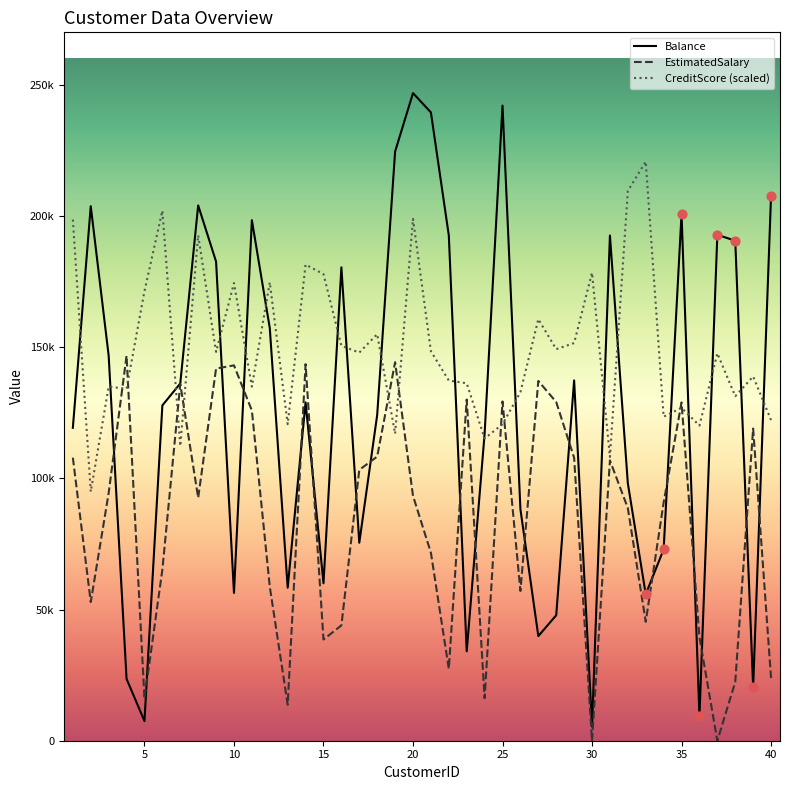

What are all the series names shown in the legend?

Balance, EstimatedSalary, CreditScore (scaled)